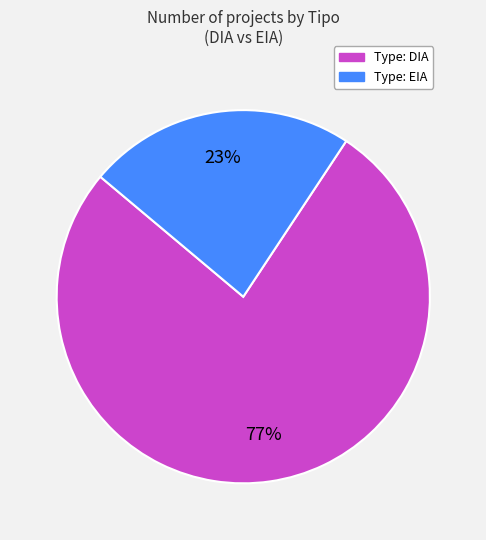

Does any single category account for the majority?

Yes